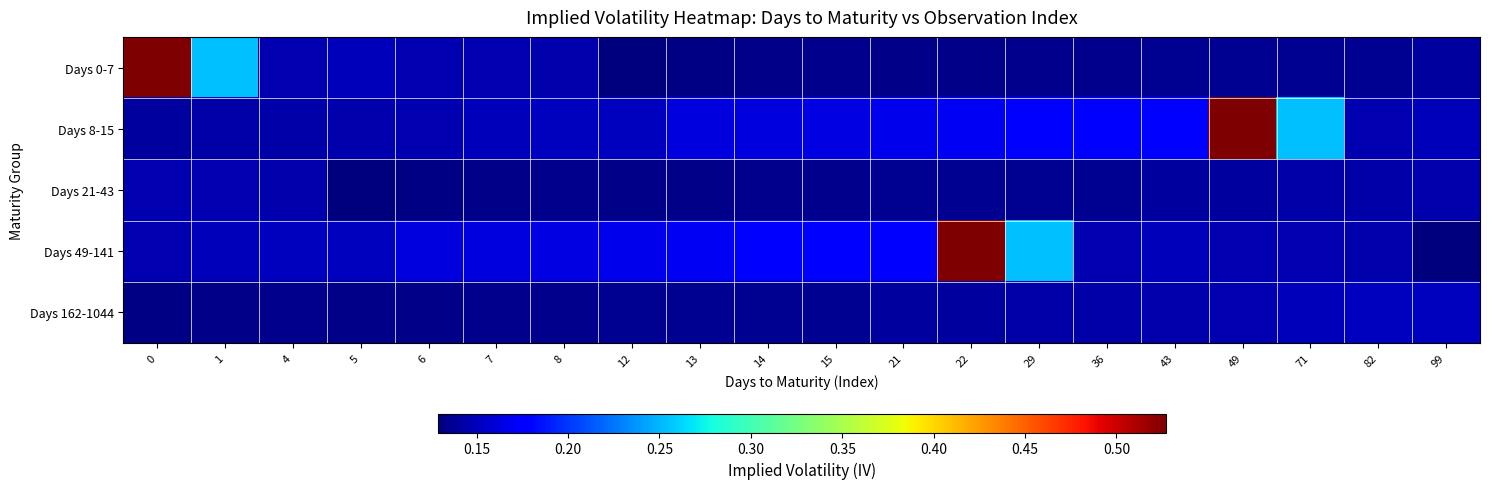

What is the total value across all series at 4?

0.7